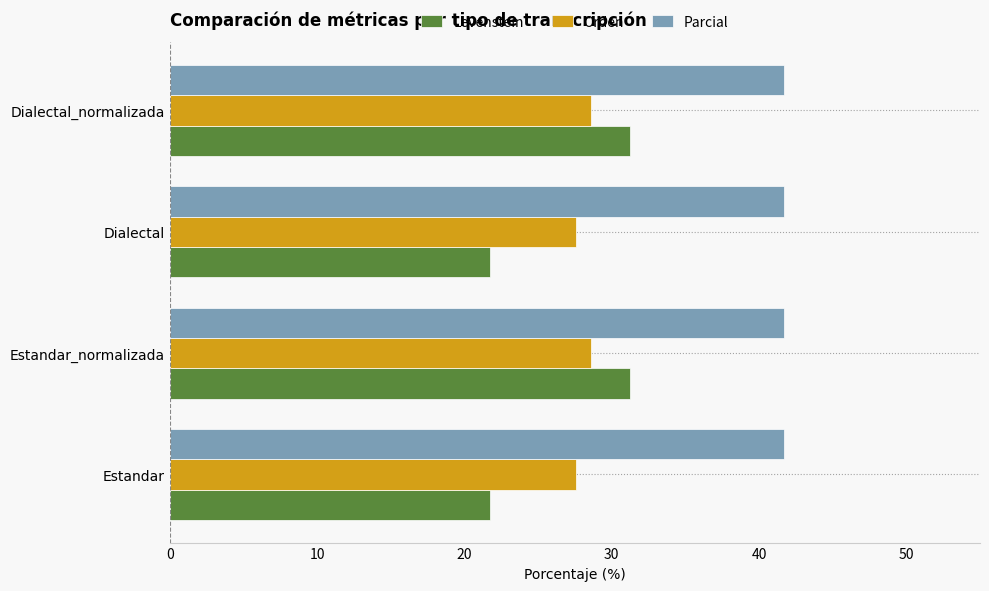

Rank the series by their maximum value, from highest to lowest.

Parcial, Levenstein, Orden